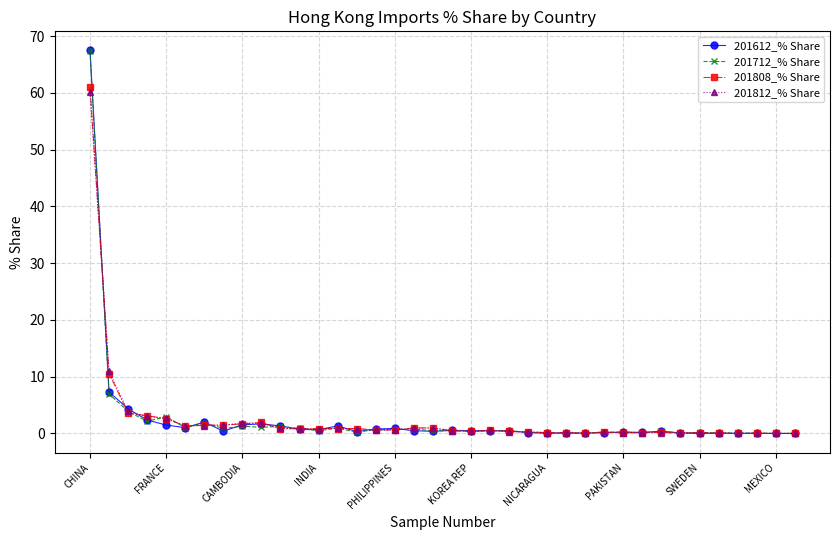

Which series has the largest range (max minus min)?

201612_% Share